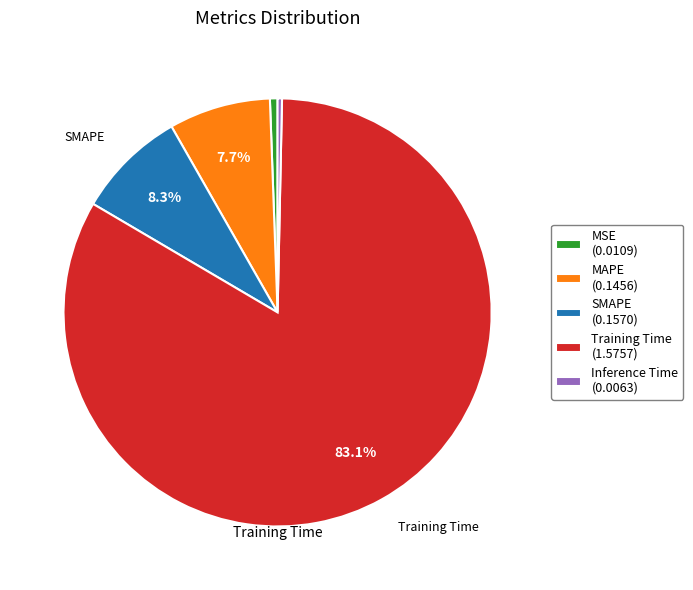

Which slice is the largest?

Training Time